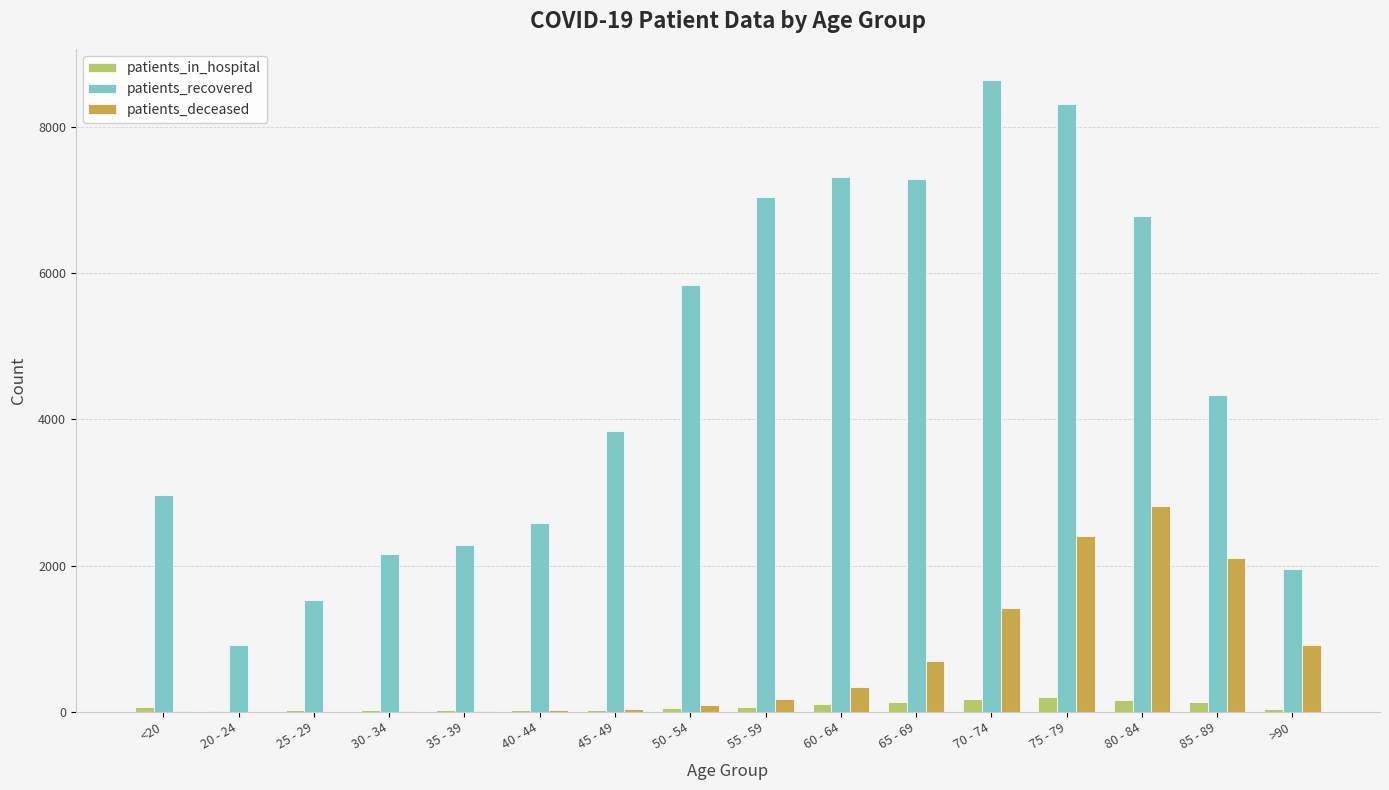

The patients_deceased series shows 400 at >90. True or false?

False